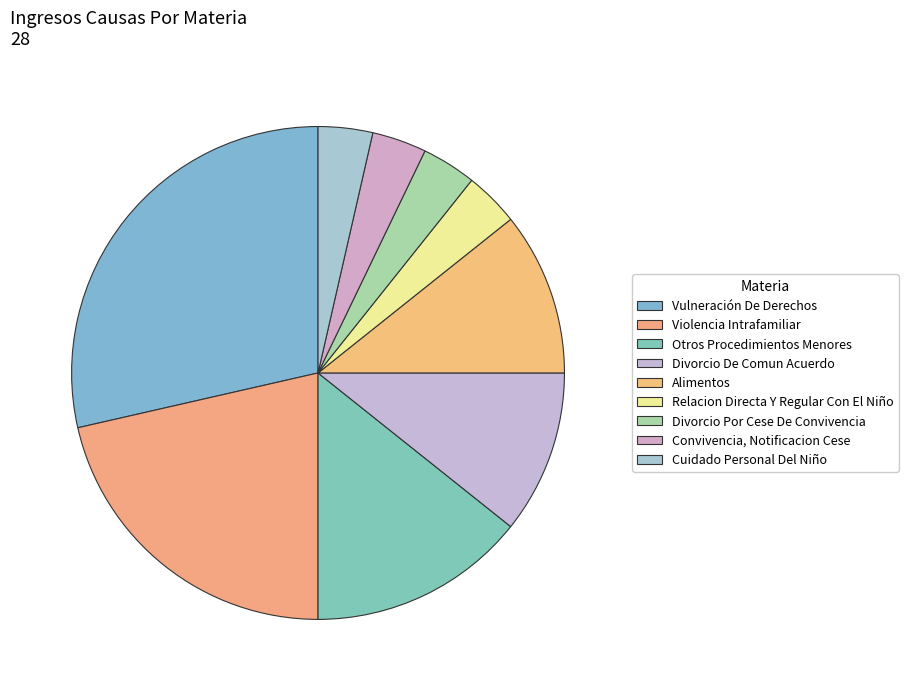

What portion of the pie excludes Convivencia, Notificacion Cese?

96.4%